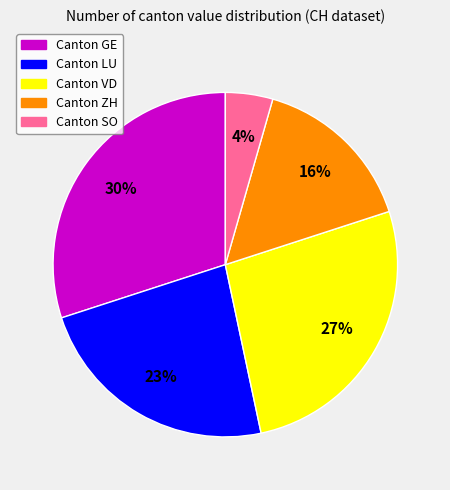

To the nearest percent, what is the difference between the largest and smallest slice percentages?

26%